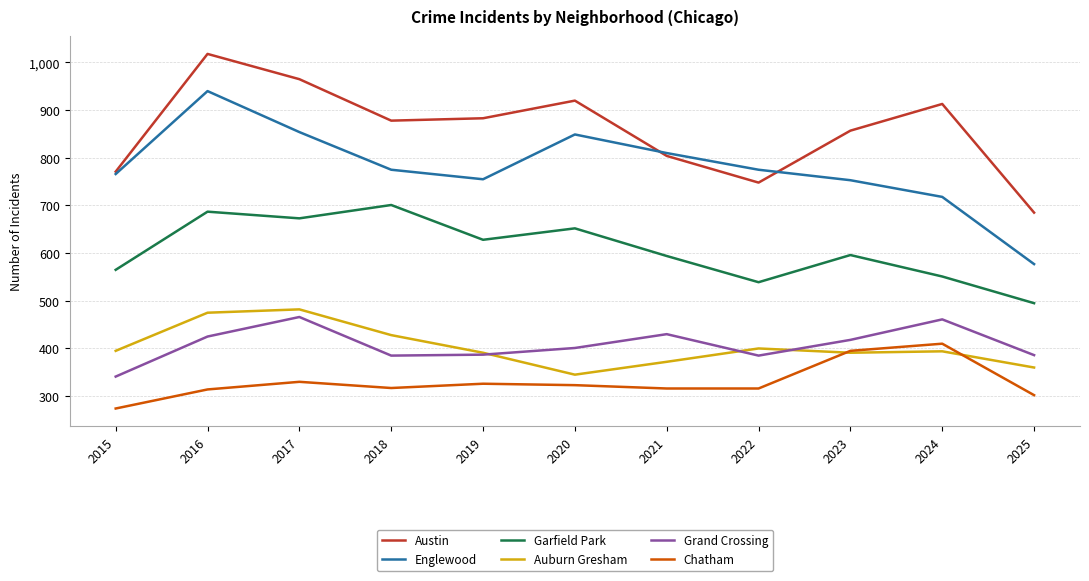

True or false: Austin and Grand Crossing cross at least once.

False